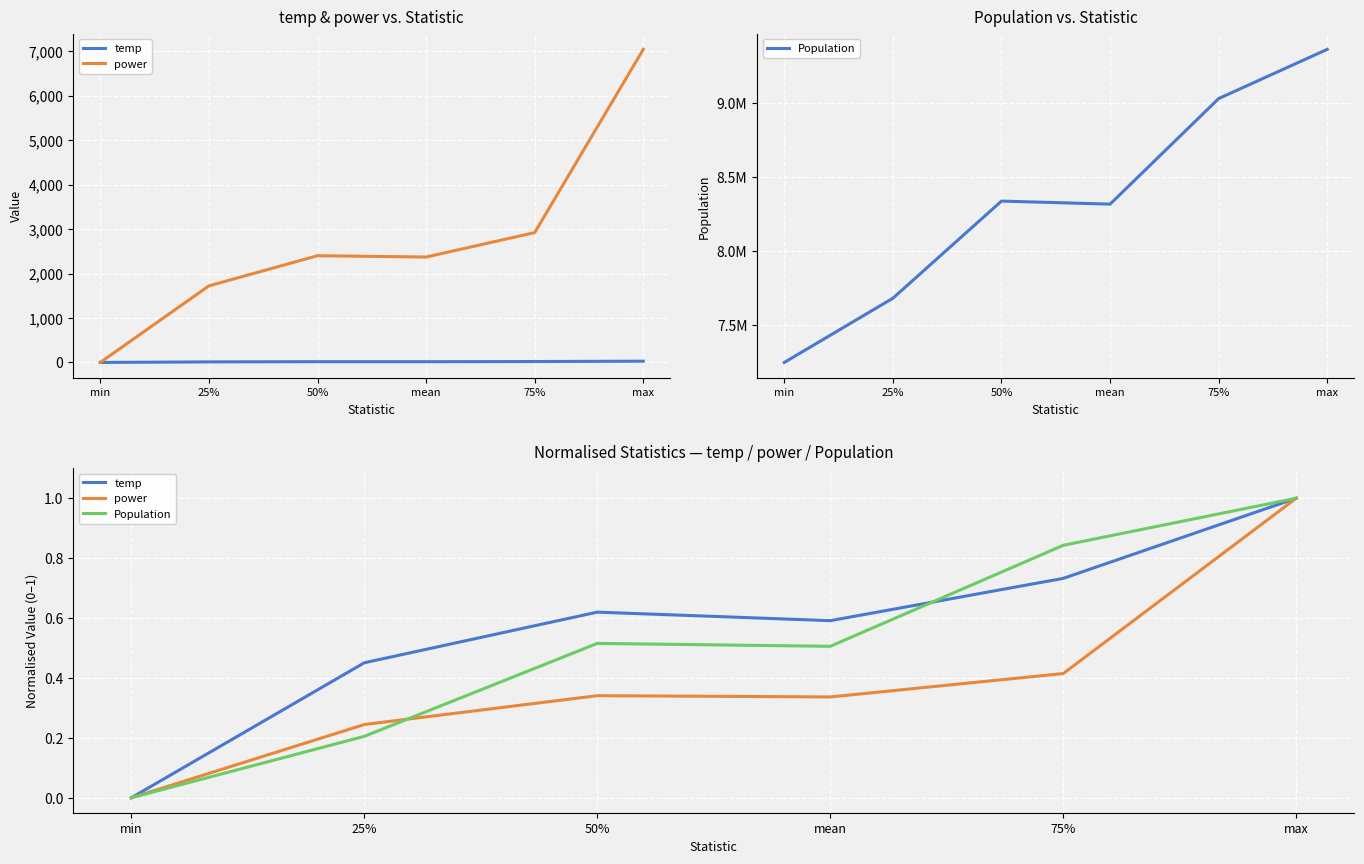

Where is Population nearest to the value 0?

min